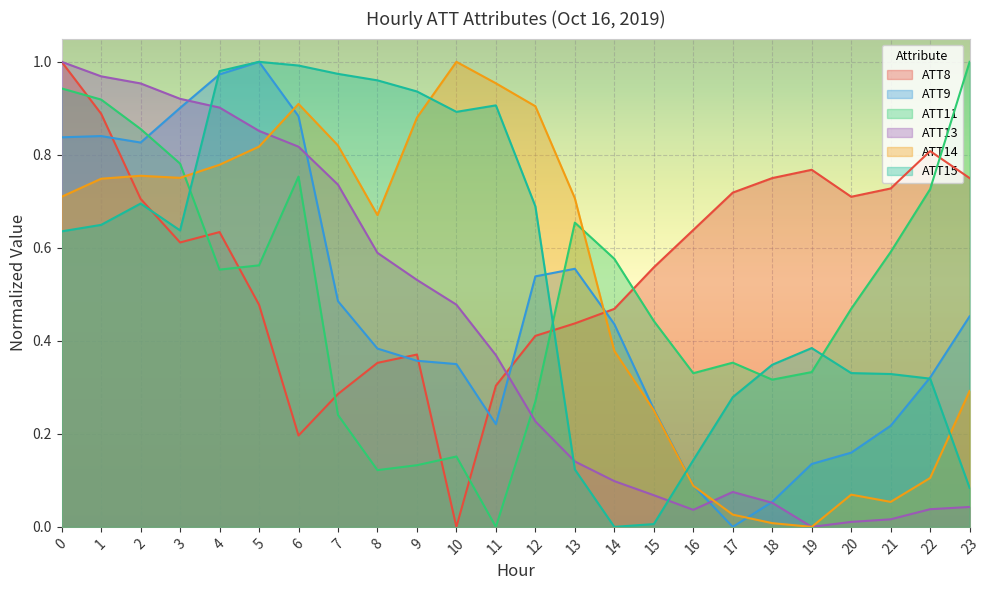

Between which two adjacent categories do ATT9 and ATT13 first intersect?

3 and 4